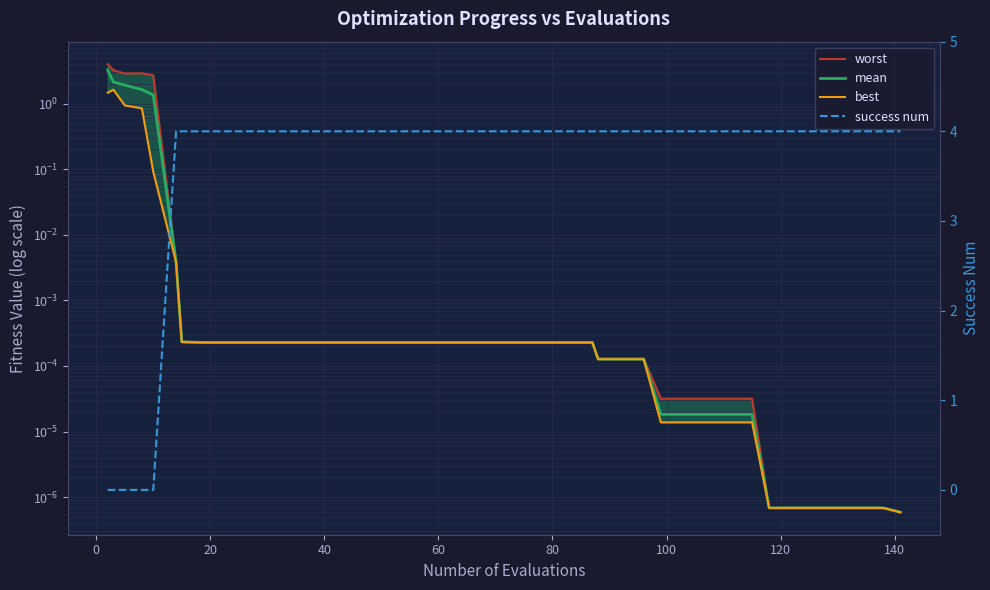

The mean series shows 0.0 at 38. True or false?

False